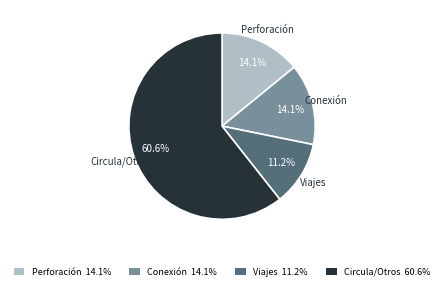

Which category accounts for the majority?

Circula/Otros 60.6%